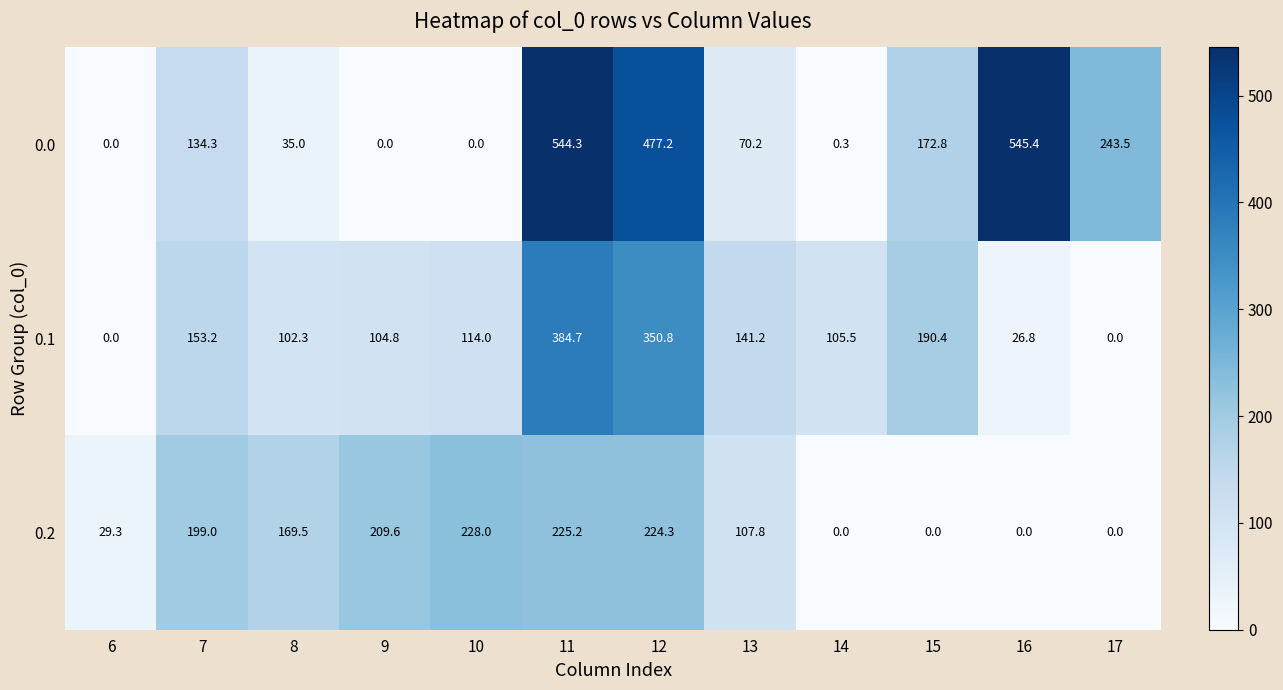

True or false: 0.2 has a value of 0.0 at 14.

True